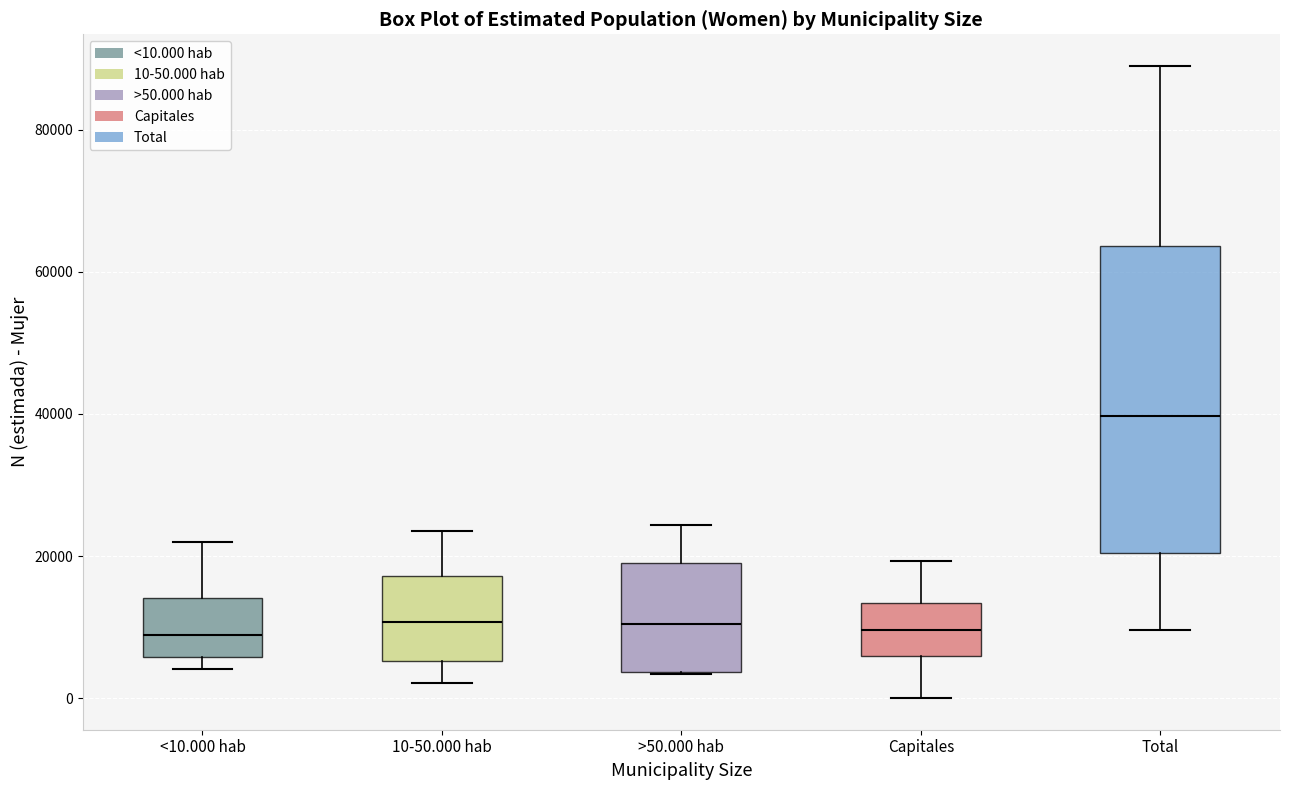

Reading left to right, read every box against the y-axis: the position of its median line, the range the box covers, and the ends of its whiskers. The values are not printed on the chart, so give them approximately, as read against the axis.

<10.000 hab: median 8000, box 6000 to 14000, whiskers 4000 to 22000
10-50.000 hab: median 10000, box 6000 to 18000, whiskers 2000 to 24000
>50.000 hab: median 10000, box 4000 to 20000, whiskers 4000 to 24000
Capitales: median 10000, box 6000 to 14000, whiskers 0 to 20000
Total: median 40000, box 20000 to 64000, whiskers 10000 to 90000